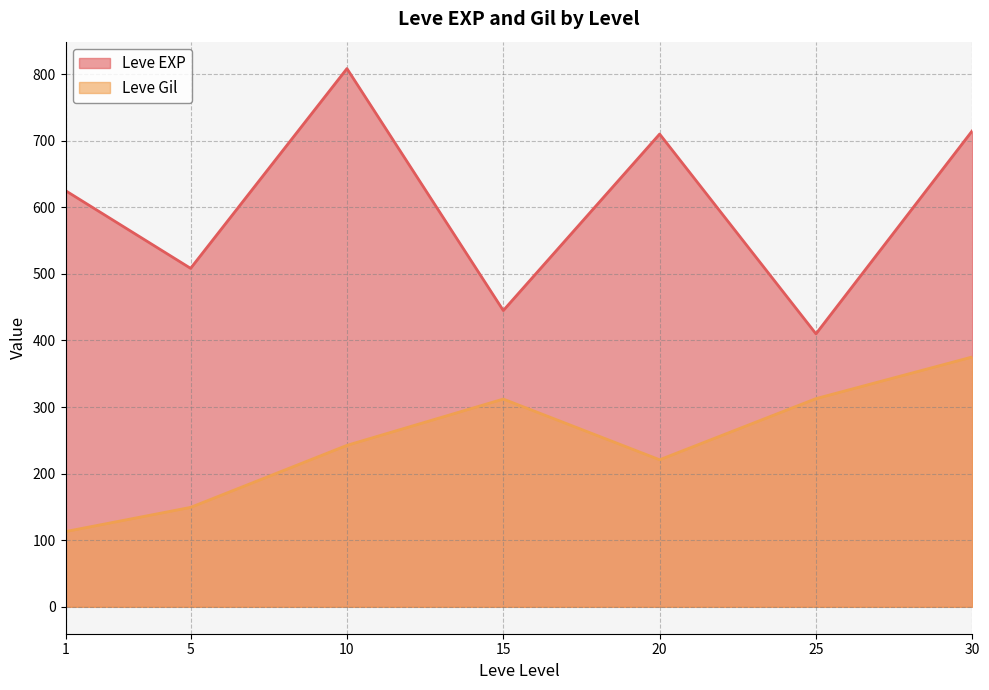

Does the chart have visible grid lines?

Yes